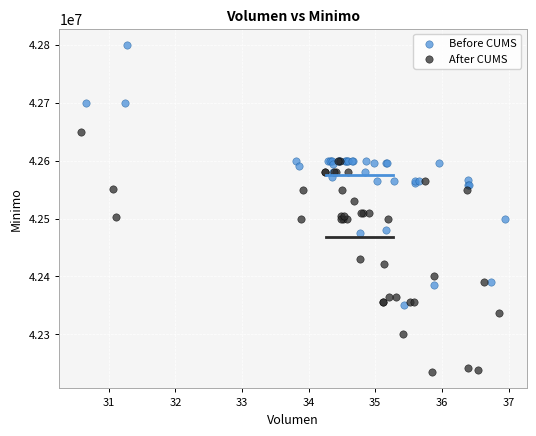

Which series contains the highest Y value?

Before CUMS